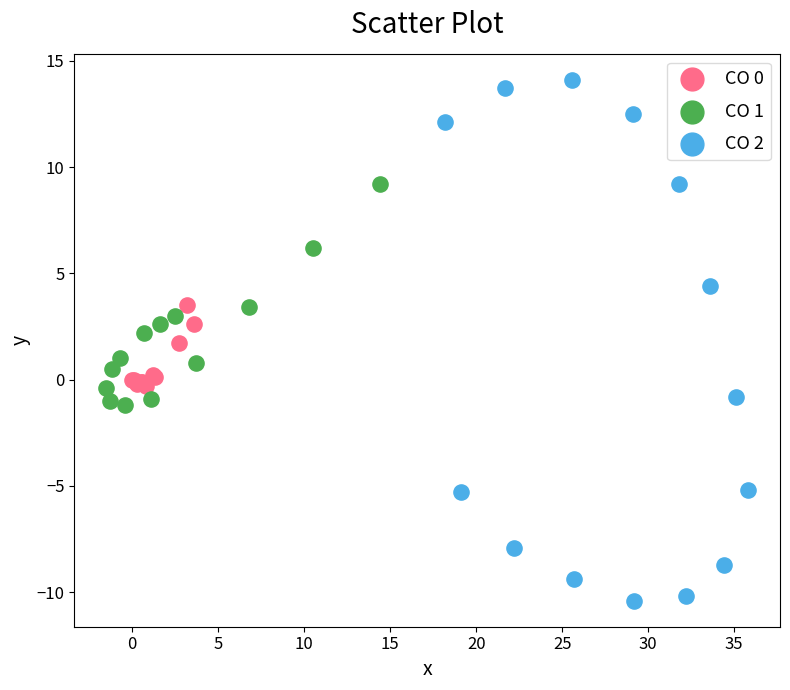

Which series reaches the maximum Y coordinate?

CO 2